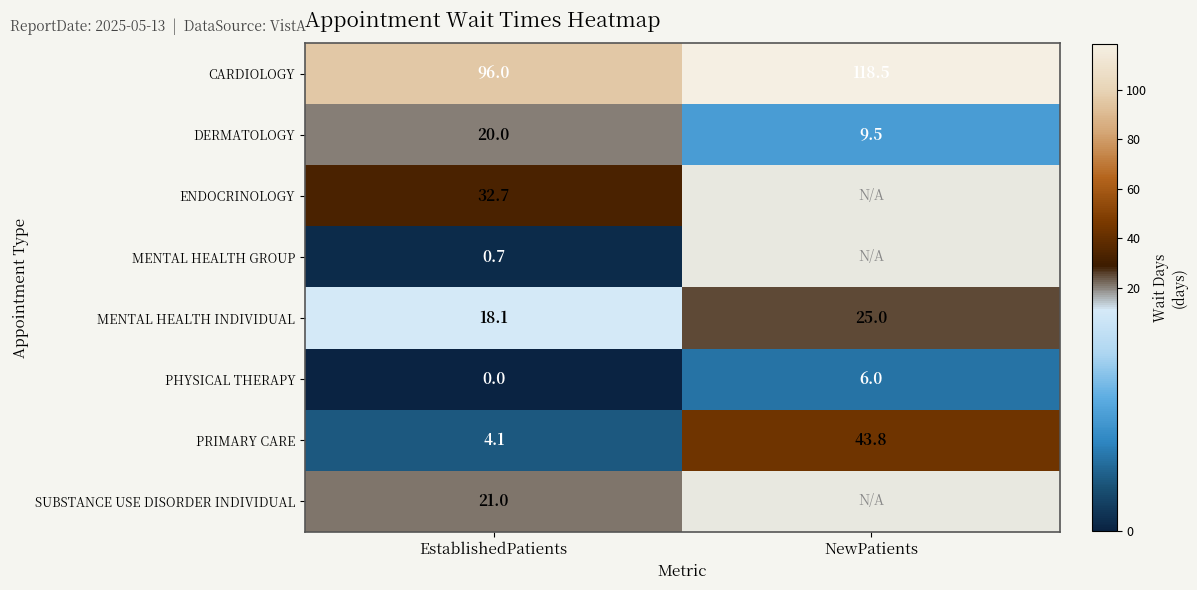

Is it true that CARDIOLOGY equals 96.0 at EstablishedPatients?

True